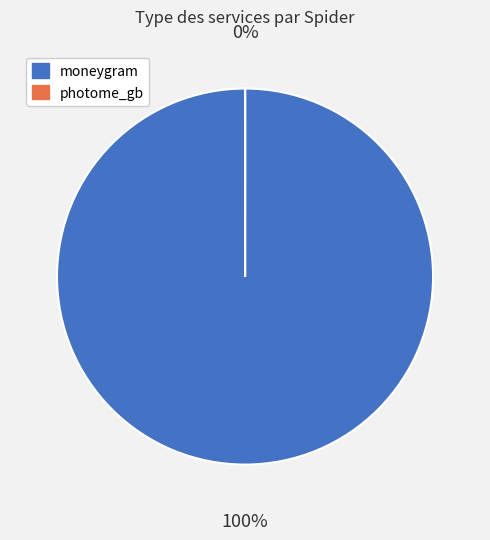

Which category has the biggest portion of the pie?

moneygram